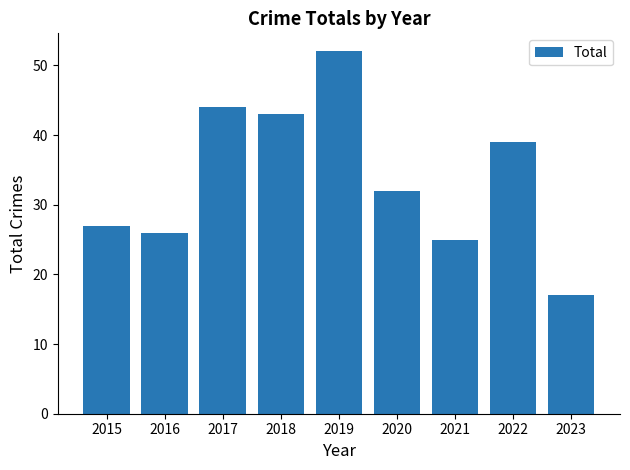

How many bars are there in total?

9